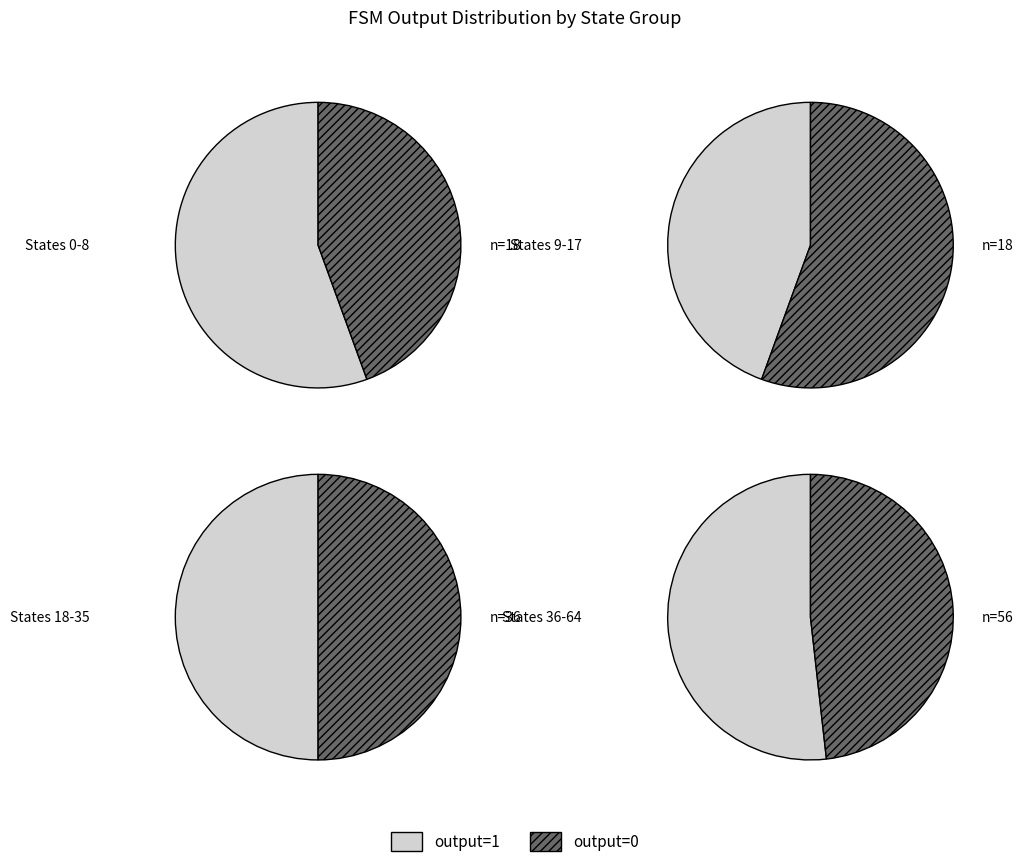

Does any single category account for the majority?

No